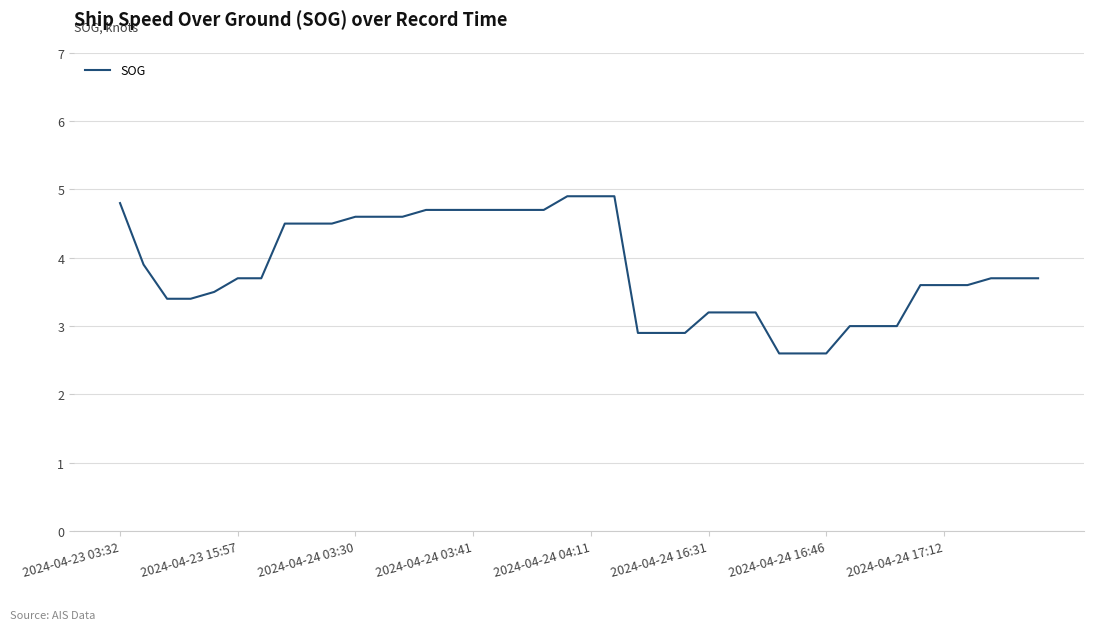

What is the difference between the maximum and minimum values?

2.3